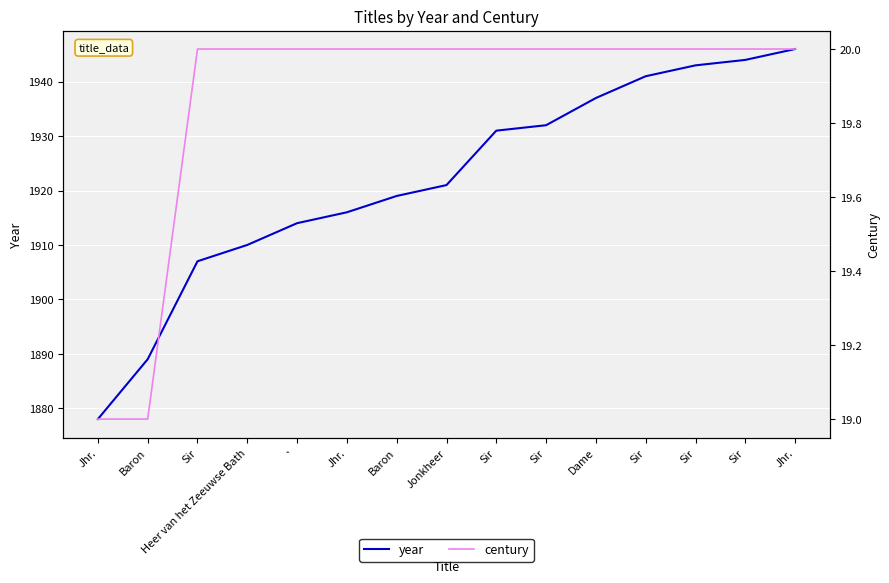

How many values in the year series are below 1921?

7